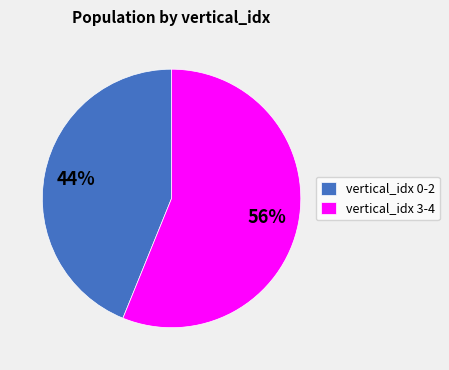

How many slices are in this pie chart?

2